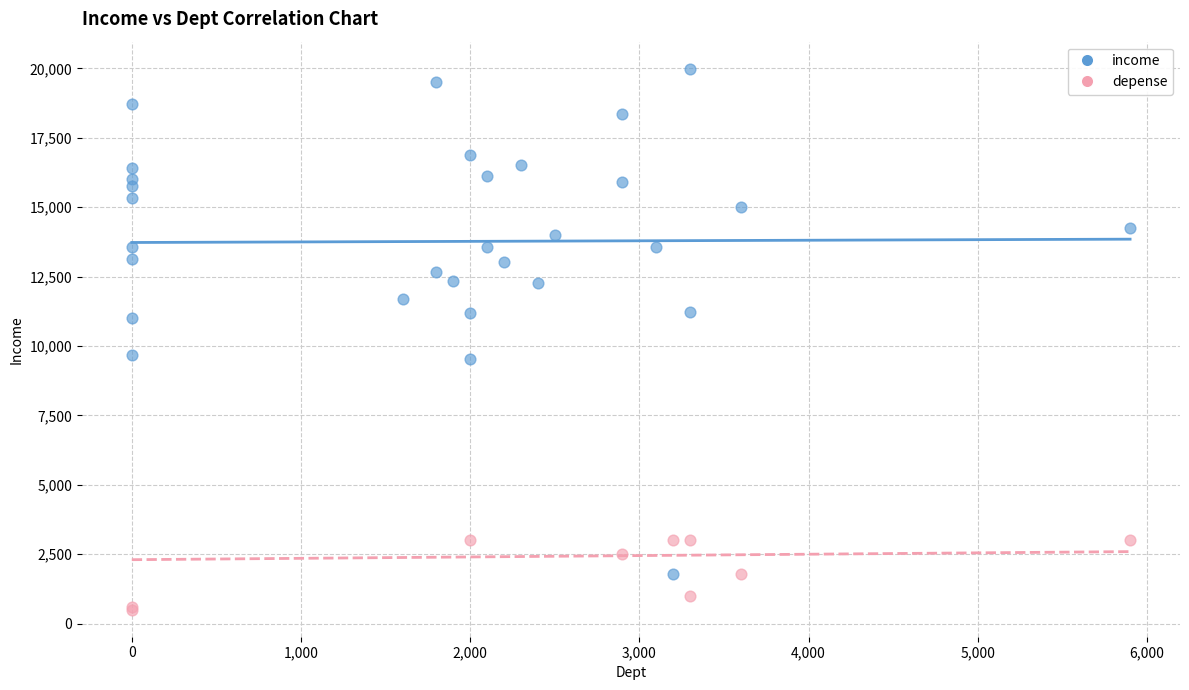

Which series has the largest Y range (max minus min)?

income